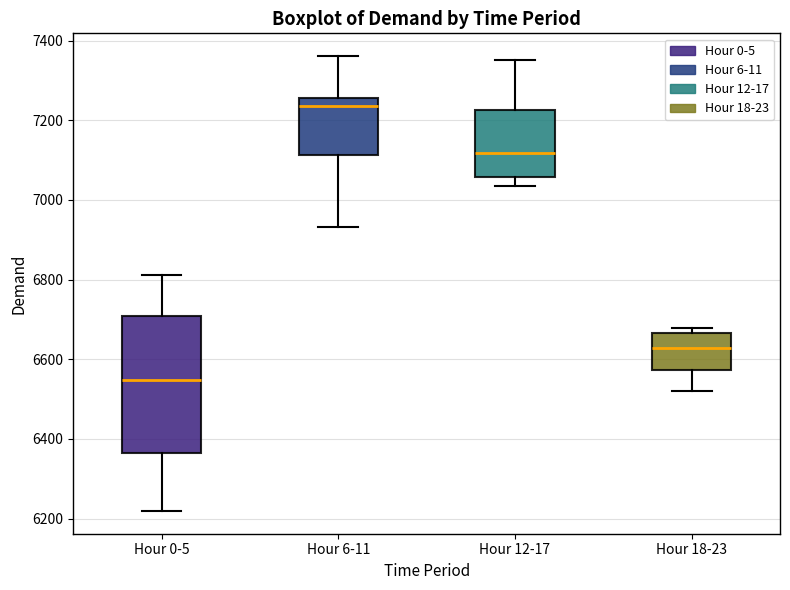

Comparing the boxes themselves (not the whiskers), which one is the tallest?

Hour 0-5